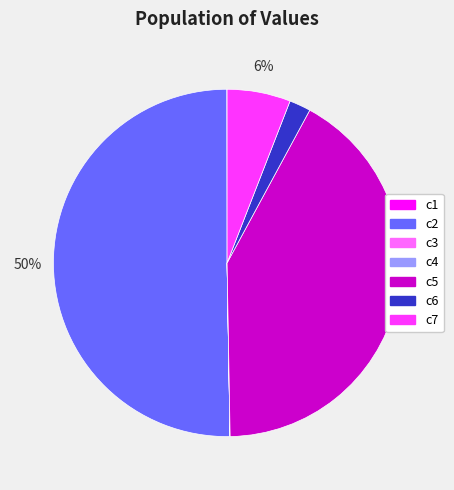

Does c5 represent more than half of the total?

No